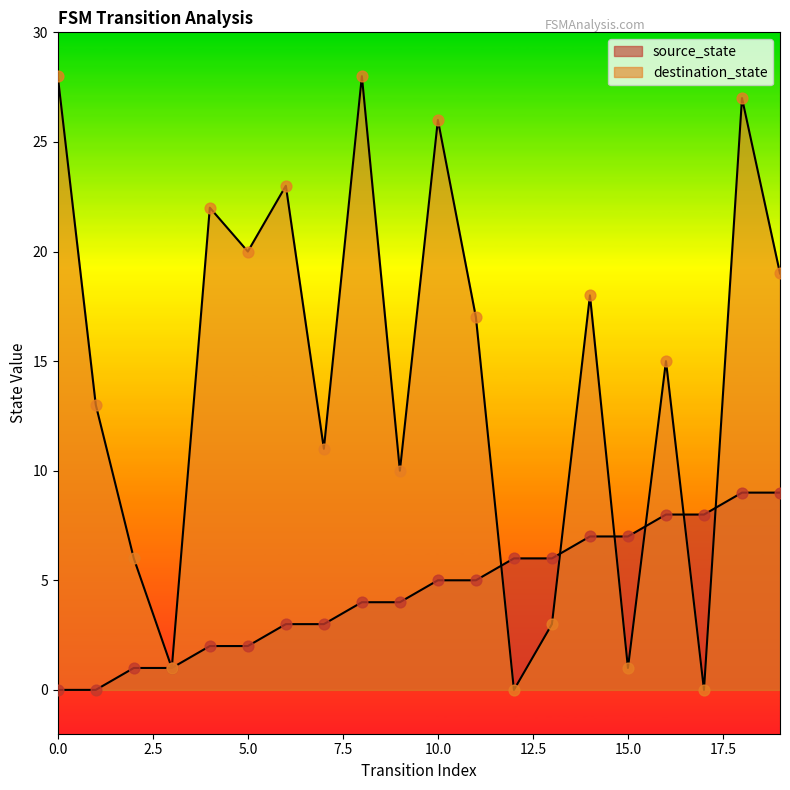

Which series has the largest total across all categories?

destination_state